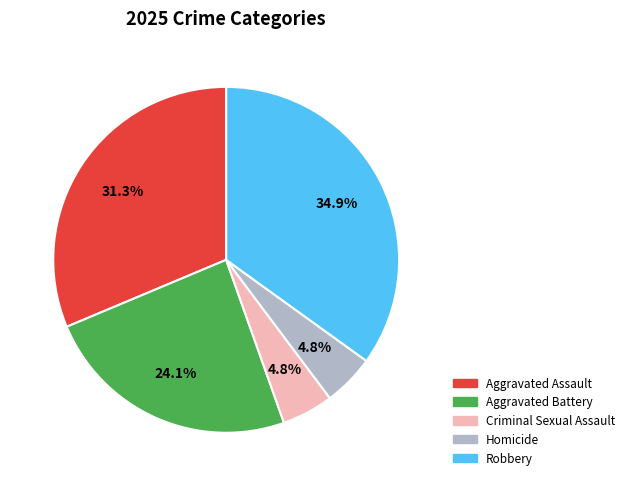

How many slices are in this pie chart?

5